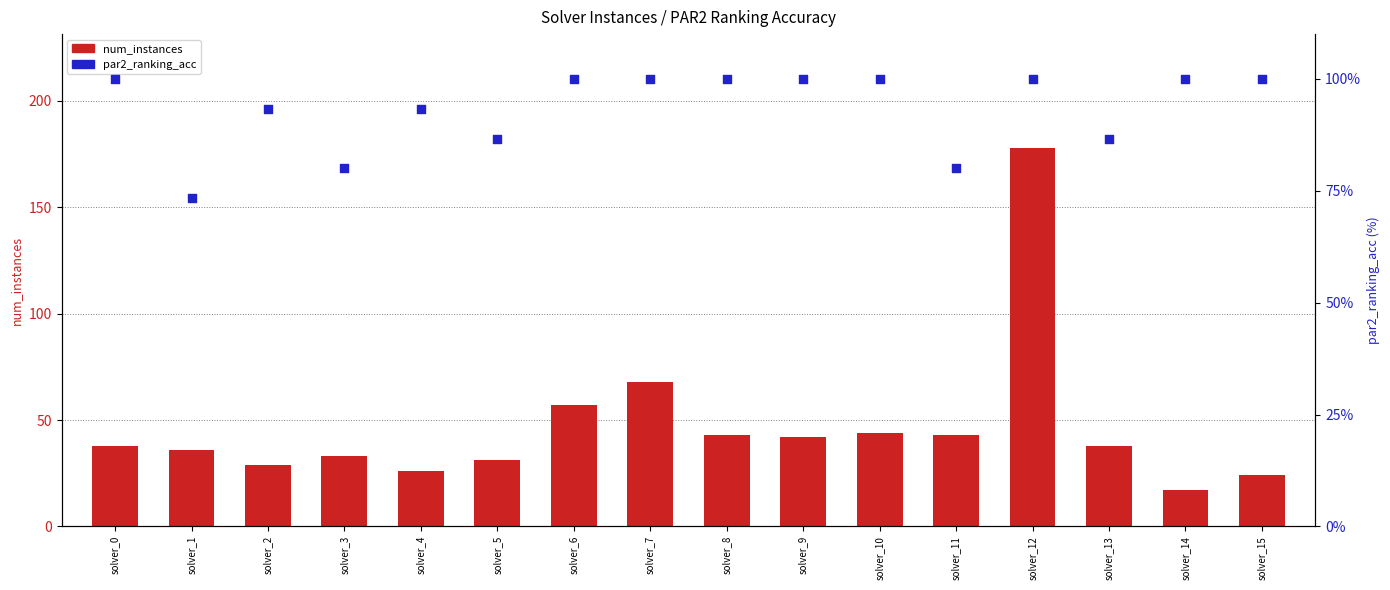

At which category is the sum across all series the highest?

solver_12